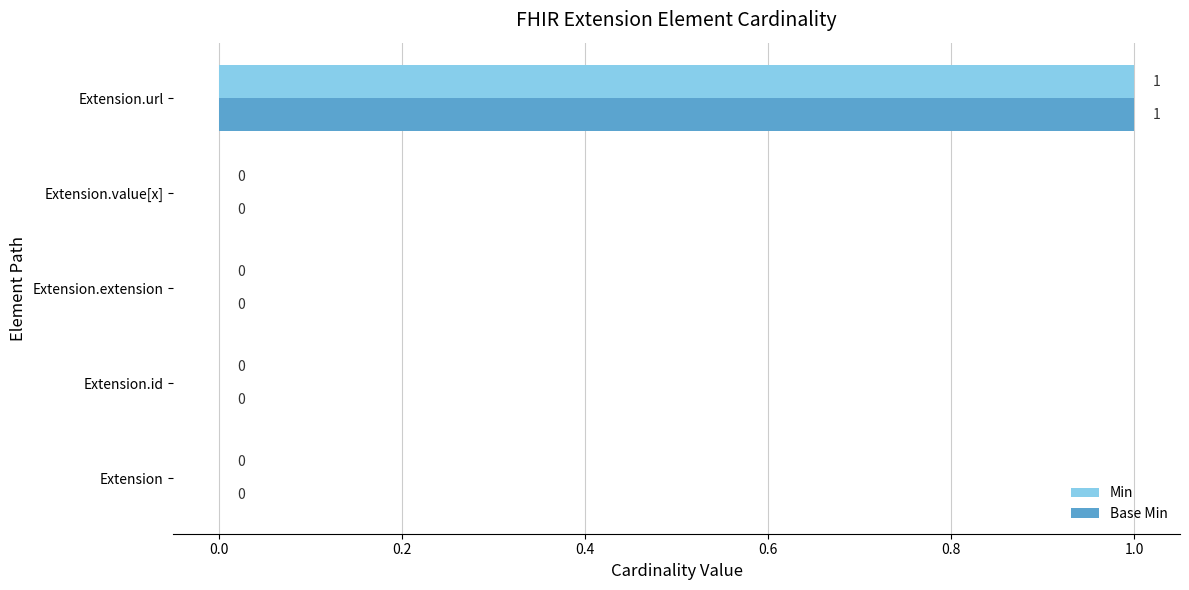

How many Base Min values are between 0 and 1?

5